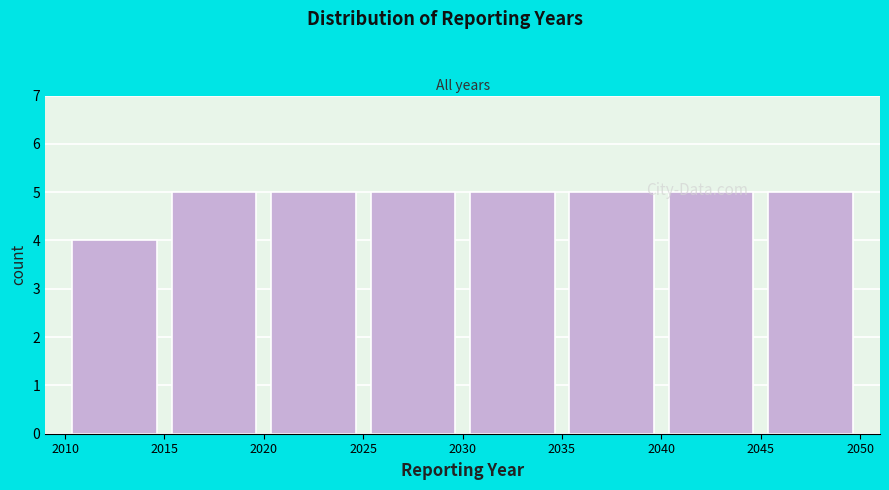

Reading left to right, transcribe this chart: for each bar, give the range it covers on the x-axis and its height. The values are not printed on the chart, so give them approximately, as read against the axis.

2010 to 2015: 4
2015 to 2020: 5
2020 to 2025: 5
2025 to 2030: 5
2030 to 2035: 5
2035 to 2040: 5
2040 to 2045: 5
2045 to 2050: 5